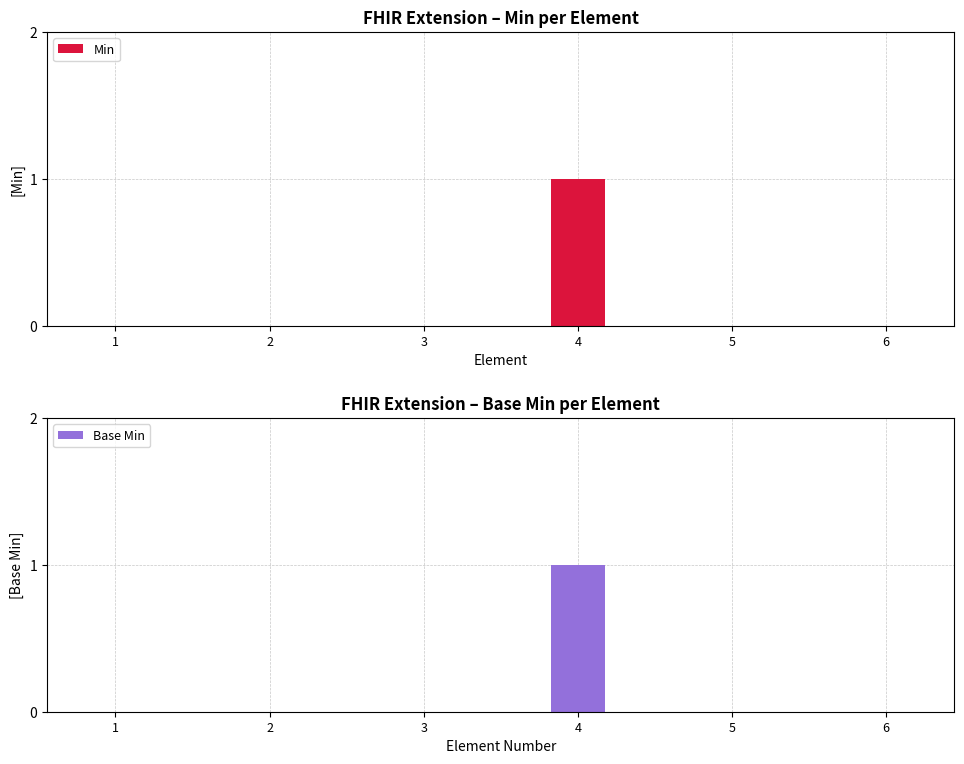

The Min series shows 0 at 6. True or false?

True